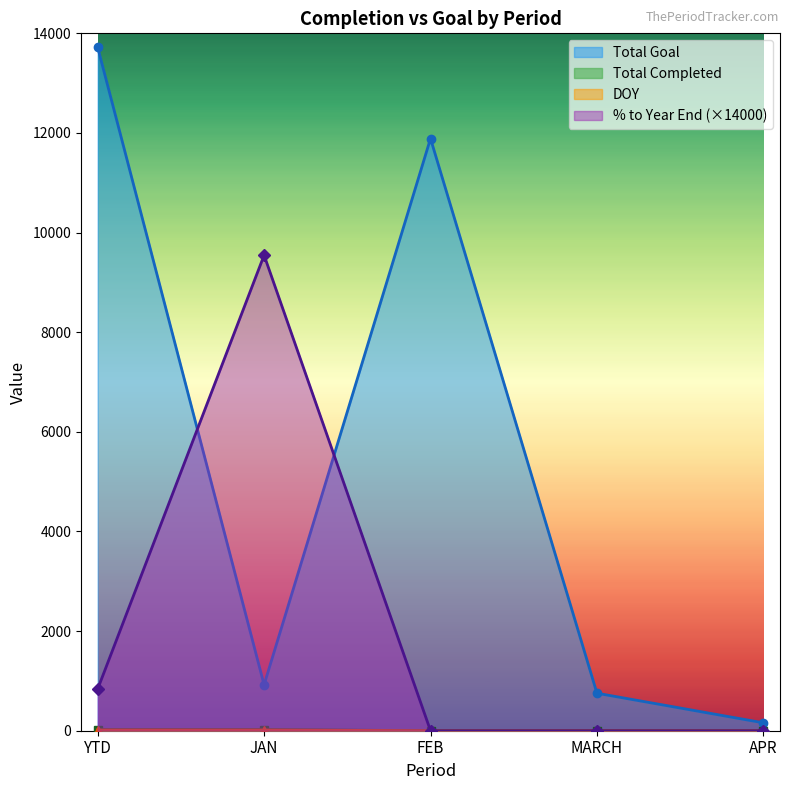

List the labels in order of % to Year End value, largest first.

JAN, YTD, FEB, MARCH, APR